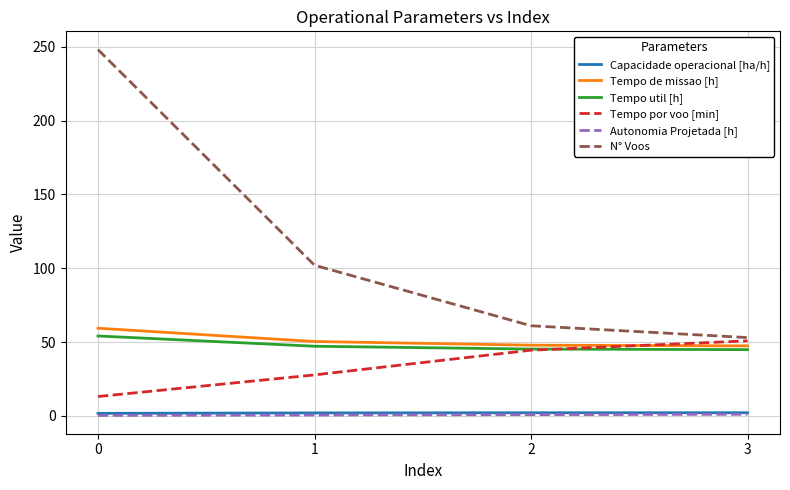

What is the sum of all N° Voos values?

464.0